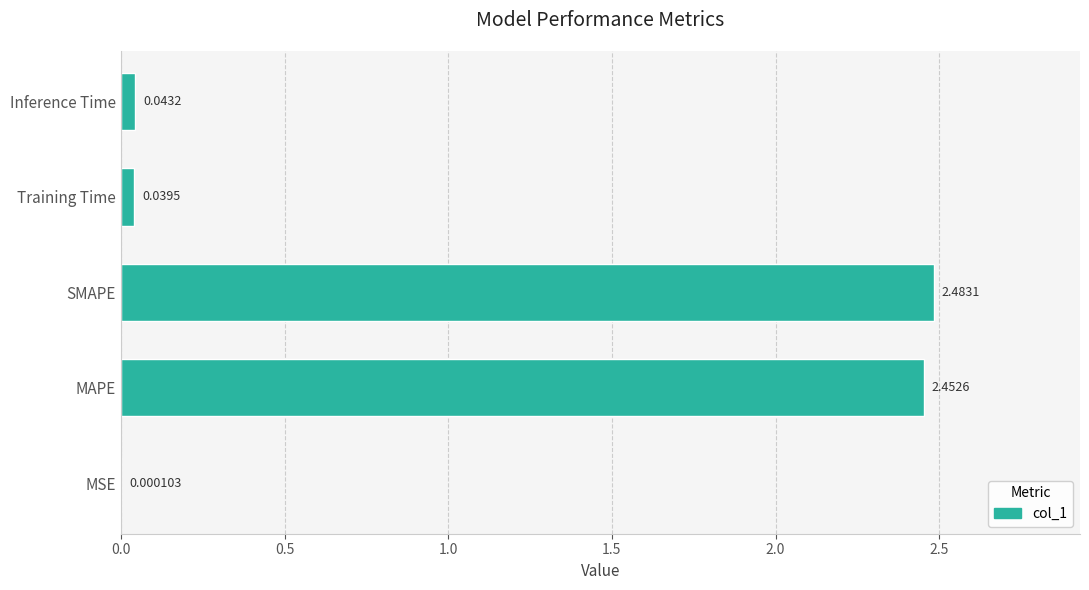

Between SMAPE and Training Time, which is larger?

SMAPE